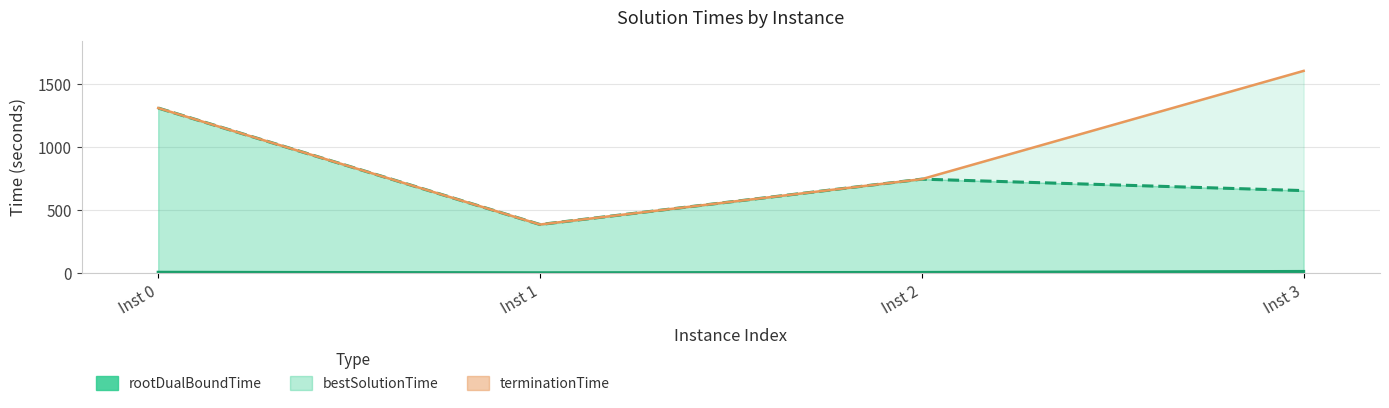

True or false: rootDualBoundTime and terminationTime cross at least once.

False